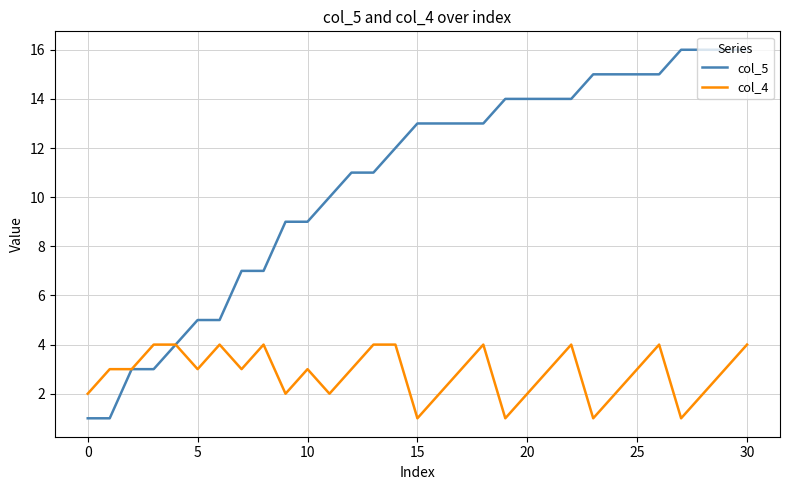

What is the average value of the col_5 series?

11